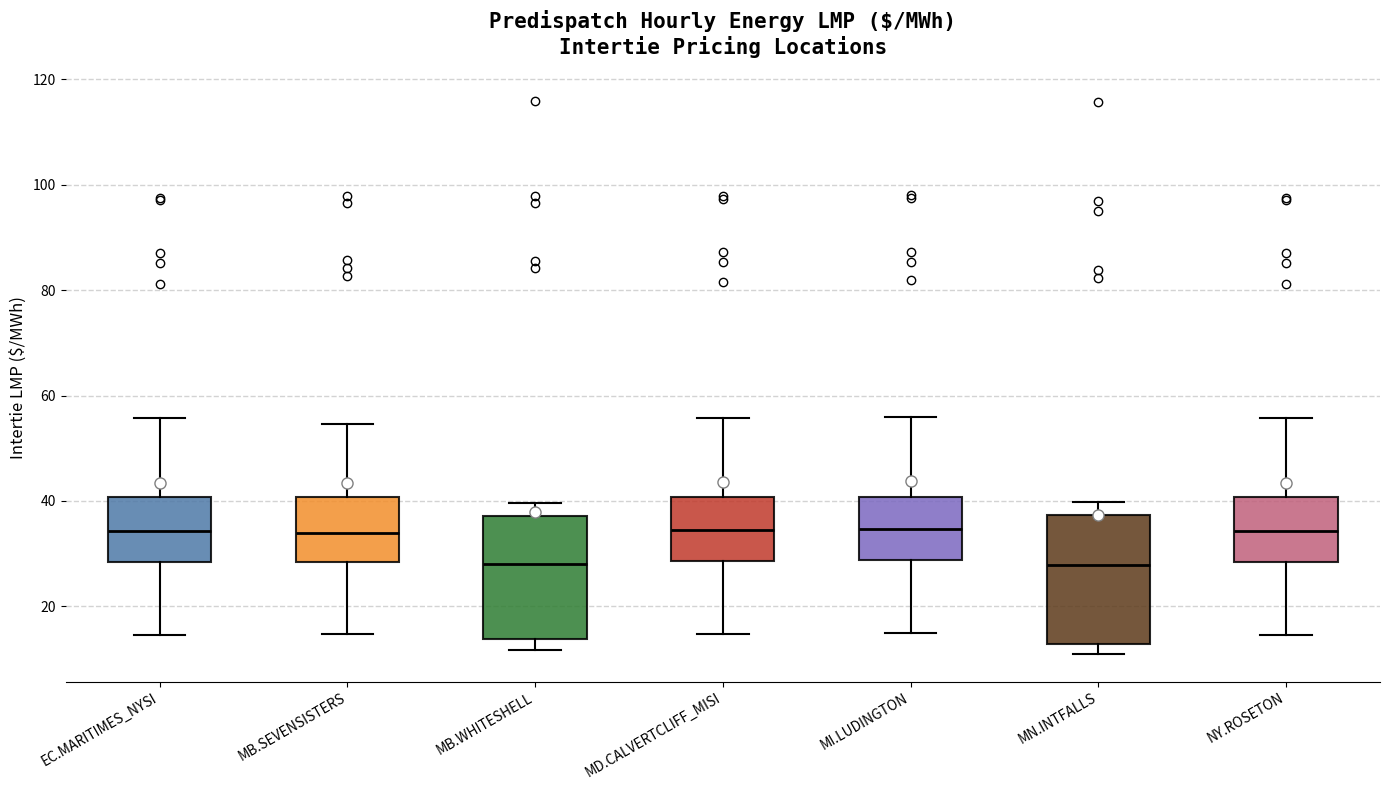

Reading left to right, transcribe this box plot: for each box, give where its median line is, the range the box spans, and where its two whiskers end, as read against the y-axis. The values are not printed on the chart, so give them approximately, as read against the axis.

EC.MARITIMES_NYSI: median 34, box 28 to 40, whiskers 14 to 56
MB.SEVENSISTERS: median 34, box 28 to 40, whiskers 14 to 54
MB.WHITESHELL: median 28, box 14 to 38, whiskers 12 to 40
MD.CALVERTCLIFF_MISI: median 34, box 28 to 40, whiskers 14 to 56
MI.LUDINGTON: median 34, box 28 to 40, whiskers 14 to 56
MN.INTFALLS: median 28, box 12 to 38, whiskers 10 to 40
NY.ROSETON: median 34, box 28 to 40, whiskers 14 to 56